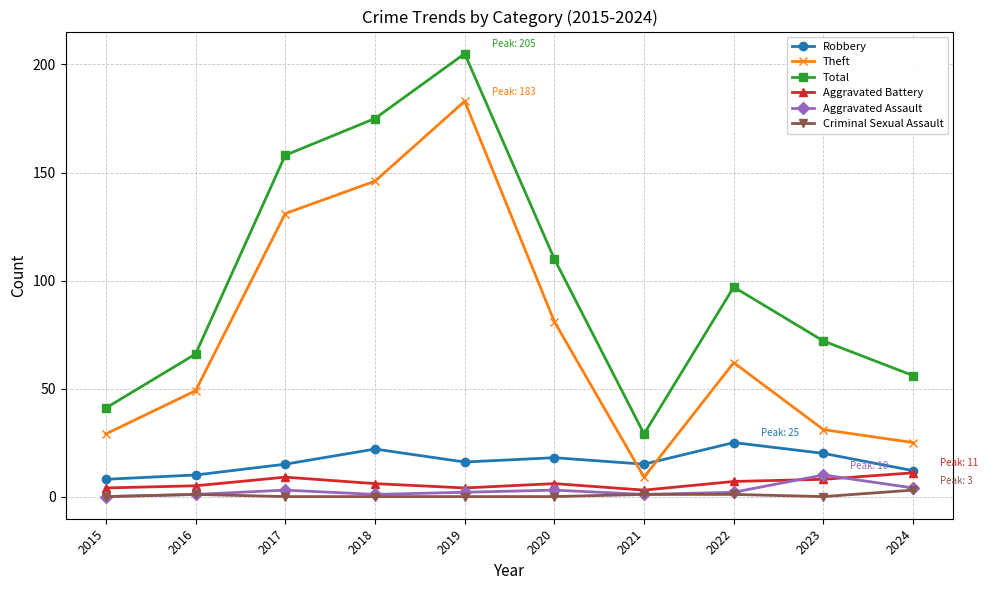

Reading right to left, transcribe all the data shown in this chart.

Robbery: 12	20	25	15	18	16	22	15	10	8
Theft: 25	31	62	9	81	183	146	131	49	29
Total: 56	72	97	29	110	205	175	158	66	41
Aggravated Battery: 11	8	7	3	6	4	6	9	5	4
Aggravated Assault: 4	10	2	1	3	2	1	3	1	0
Criminal Sexual Assault: 3	0	1	1	0	0	0	0	1	0